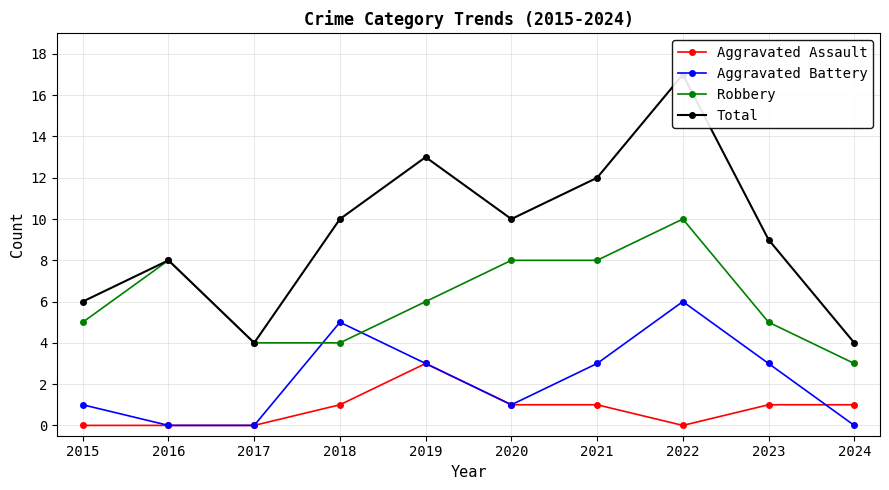

What is the difference between the Aggravated Battery values at 2021 and 2018?

2